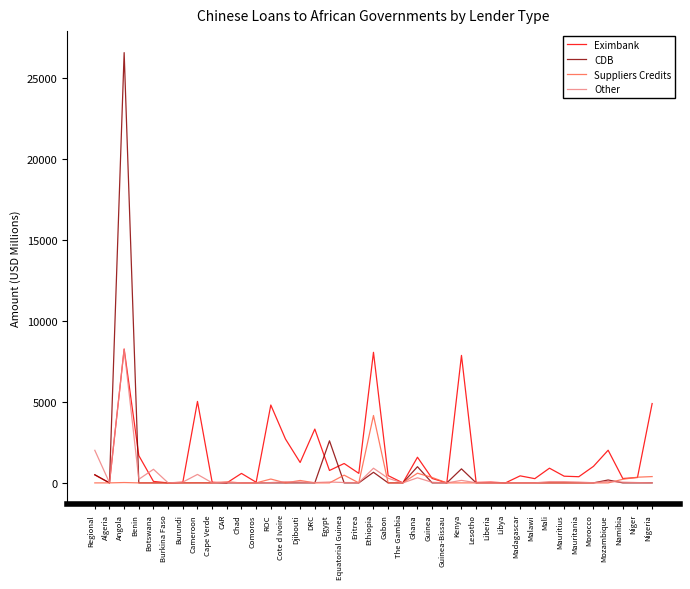

What is the average value of the CDB series?

831